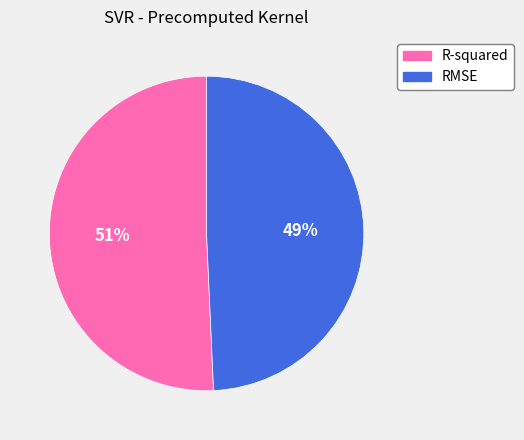

How many segments does this pie chart have?

2